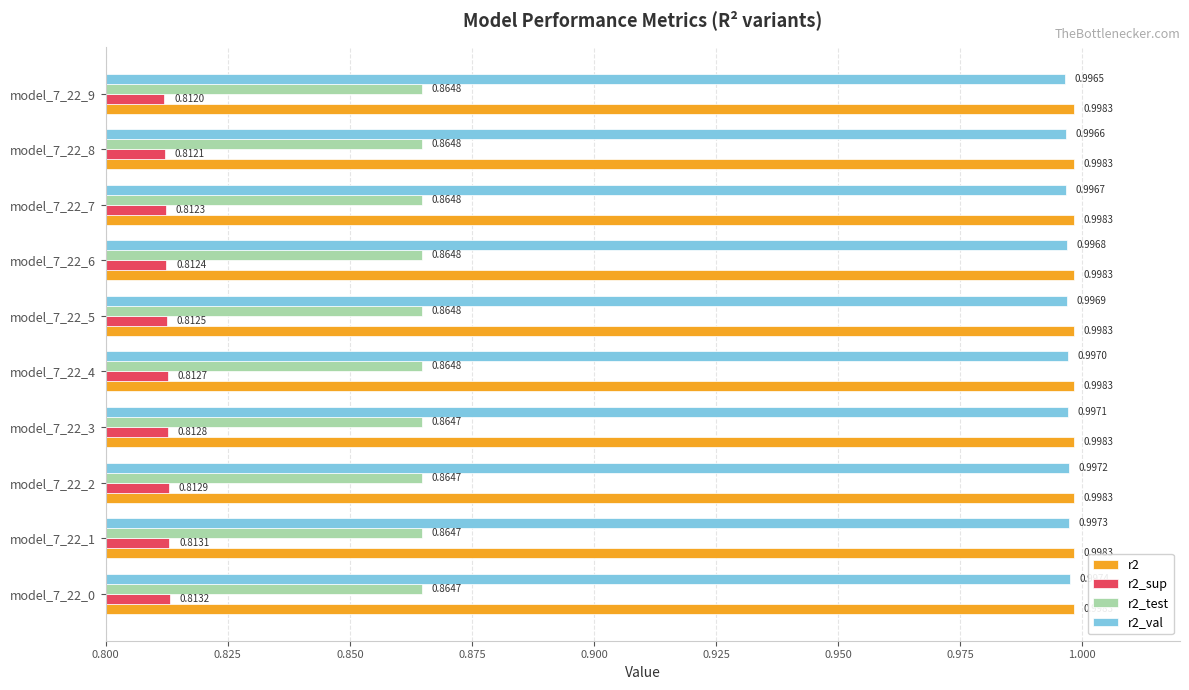

Which category has the highest value in the r2_val series?

model_7_22_0